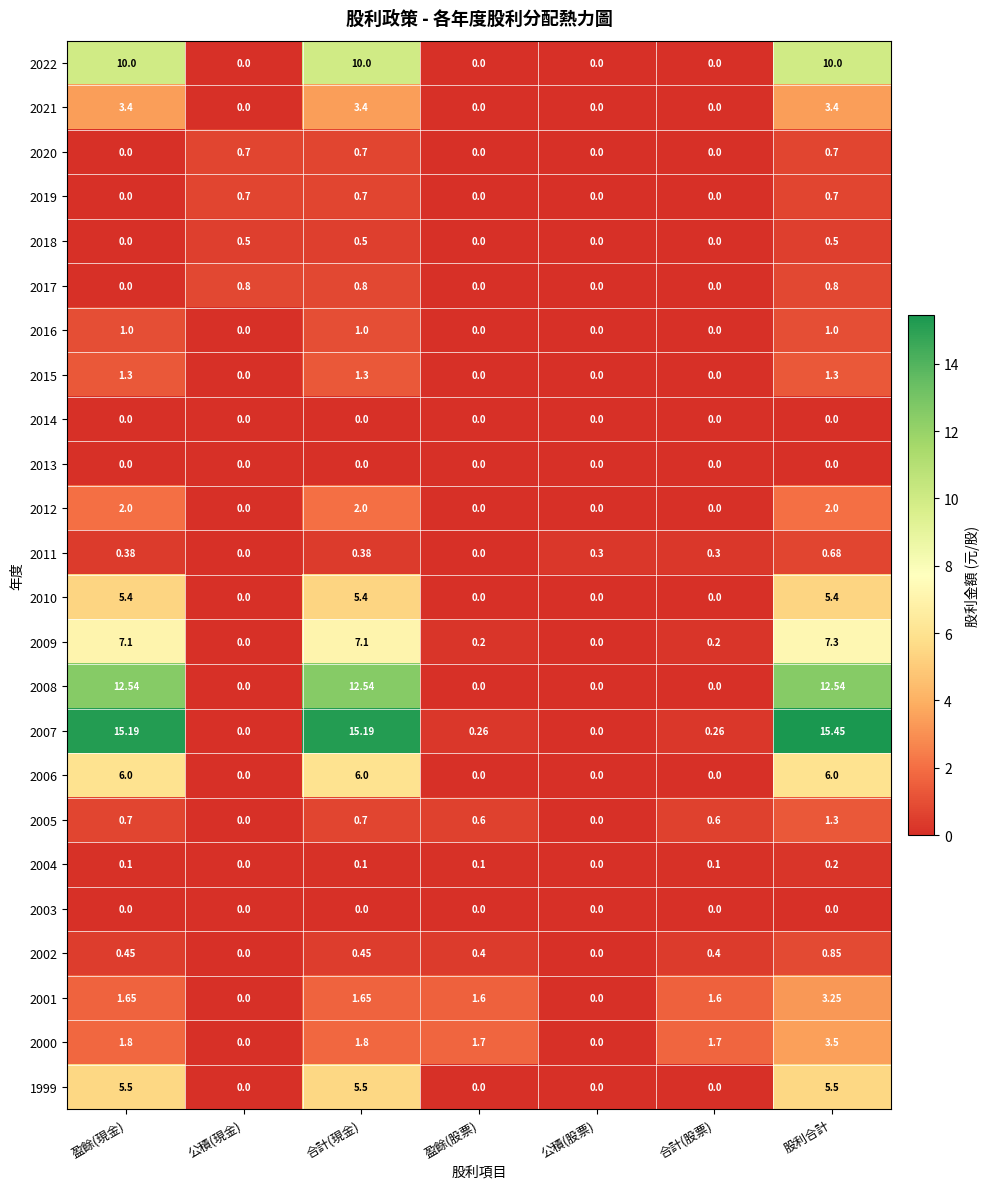

At which category does the chart reach its peak across all series?

股利合計